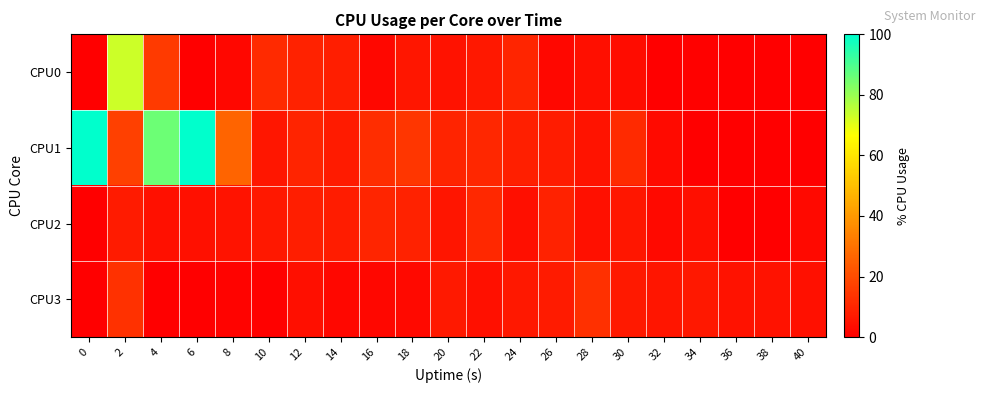

Reading right to left, transcribe all the data shown in this chart.

CPU0: 40=0.0	38=0.0	36=0.0	34=0.5	32=0.0	30=3.5	28=4.0	26=2.0	24=10.1	22=6.5	20=5.0	18=6.0	16=2.0	14=8.0	12=9.0	10=11.2	8=2.0	6=0.0	4=15.4	2=73.1	0=0.0
CPU1: 40=0.0	38=0.0	36=0.0	34=0.0	32=3.0	30=11.3	28=5.1	26=7.5	24=8.5	22=10.4	20=9.4	18=14.1	16=11.9	14=7.1	12=9.4	10=6.1	8=26.5	6=100.0	4=85.9	2=17.0	0=100.0
CPU2: 40=2.5	38=0.0	36=0.0	34=4.0	32=2.5	30=6.1	28=4.6	26=9.1	24=4.0	22=10.6	20=5.6	18=9.0	16=10.1	14=7.6	12=8.0	10=6.5	8=5.1	6=4.5	4=4.5	2=7.1	0=0.0
CPU3: 40=4.5	38=5.0	36=5.0	34=6.5	32=5.5	30=7.0	28=12.5	26=7.1	24=6.5	22=4.5	20=7.0	18=2.5	16=2.0	14=2.0	12=4.0	10=0.5	8=1.0	6=0.0	4=0.0	2=13.1	0=0.0